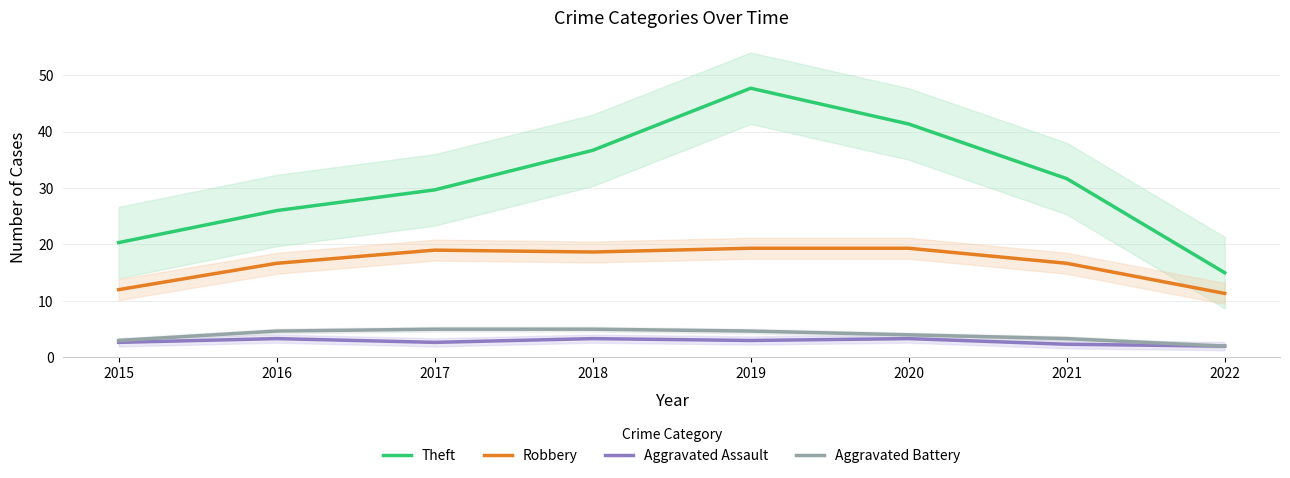

What is the difference between the maximum and minimum values in the Robbery series?

8.0